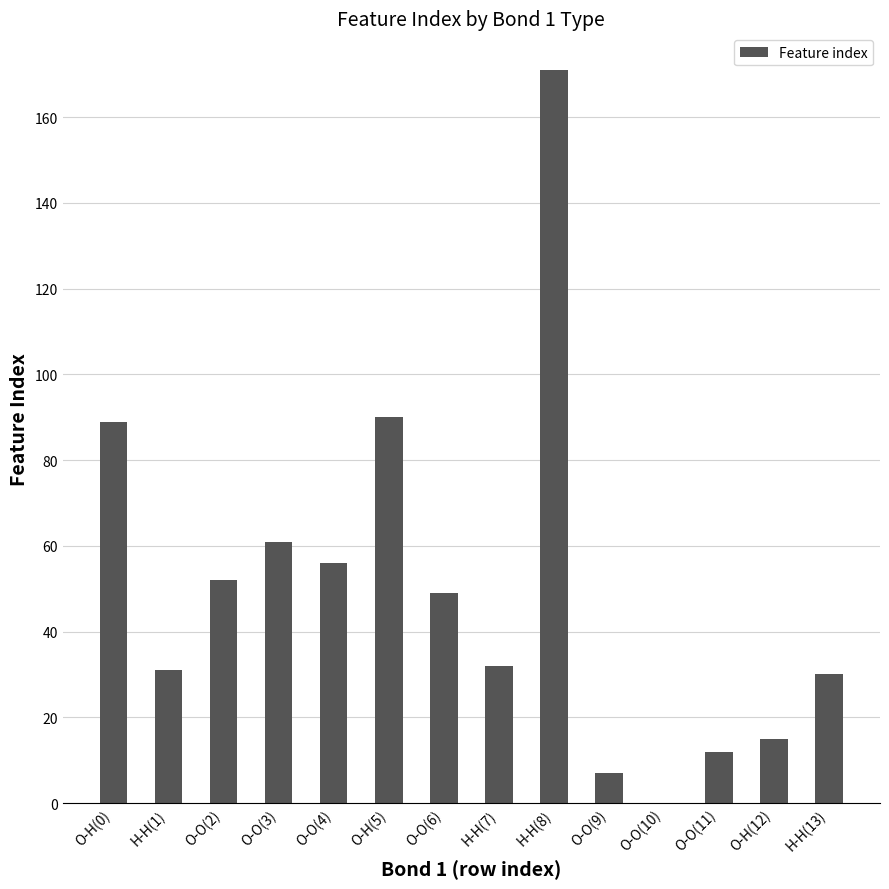

How many values are above zero?

13